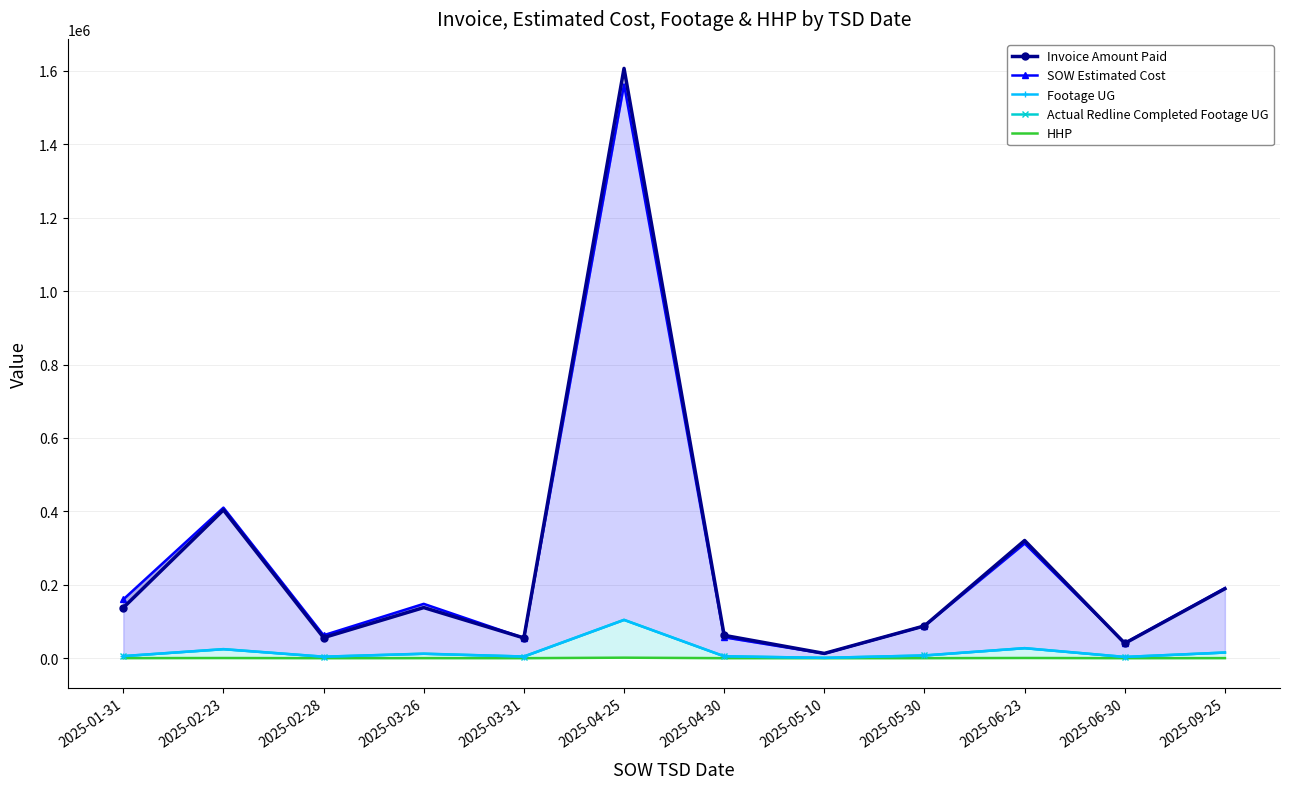

What is the difference between the second highest and minimum values in the Actual Redline Completed Footage UG series?

26474.0